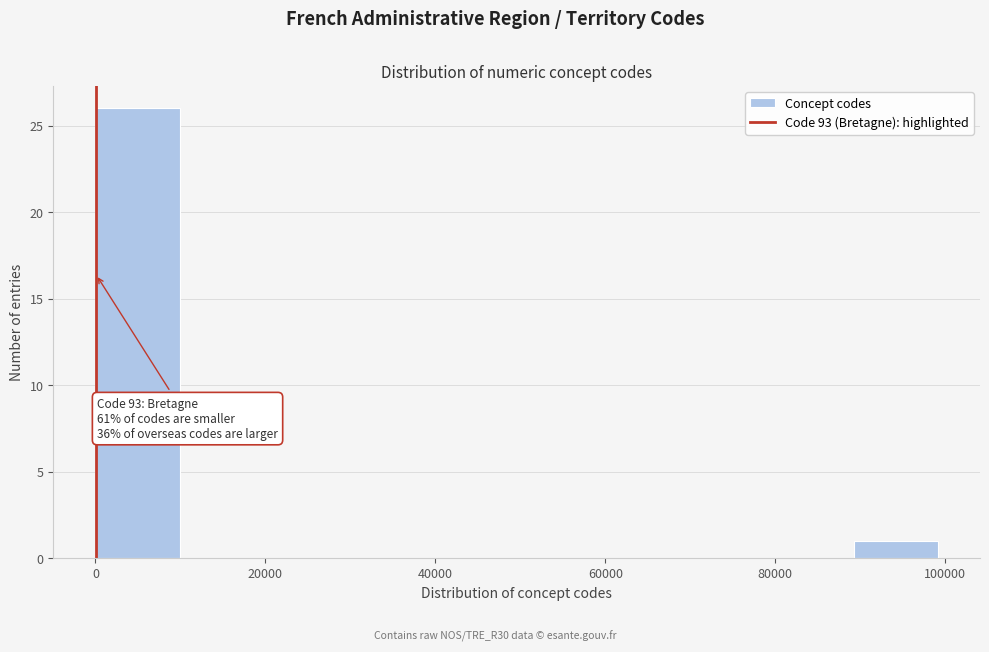

Which range on the x-axis has the tallest bar?

0 to 10000